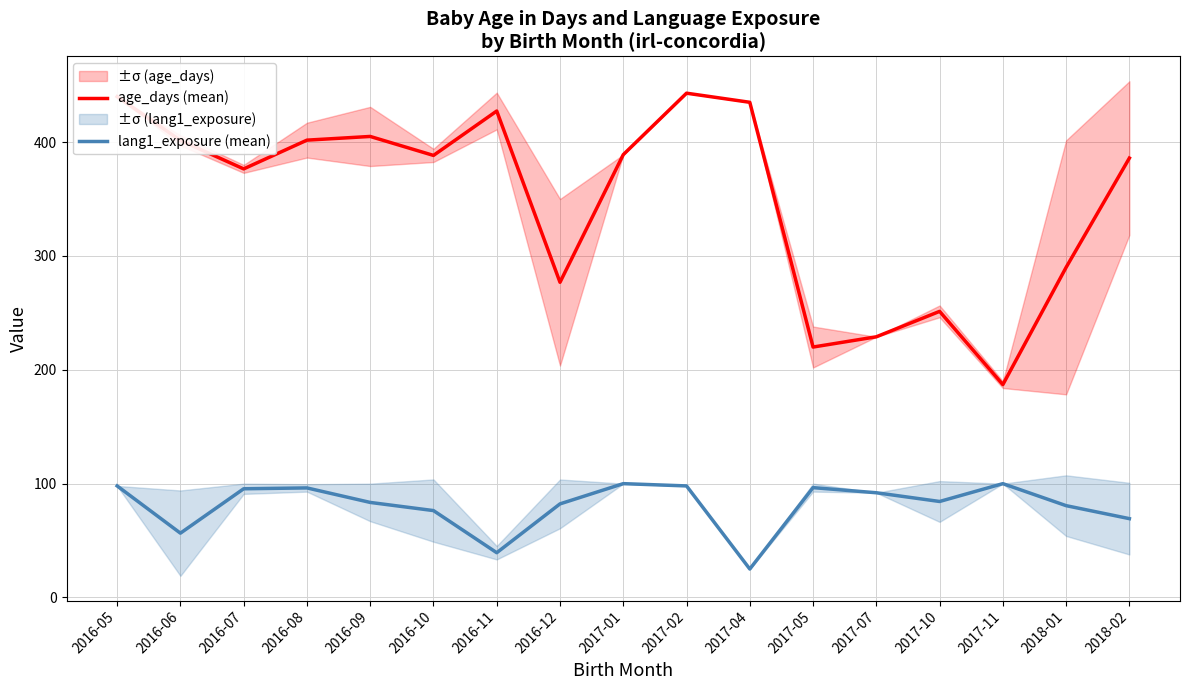

True or false: age_days (mean) and lang1_exposure (mean) cross at least once.

False